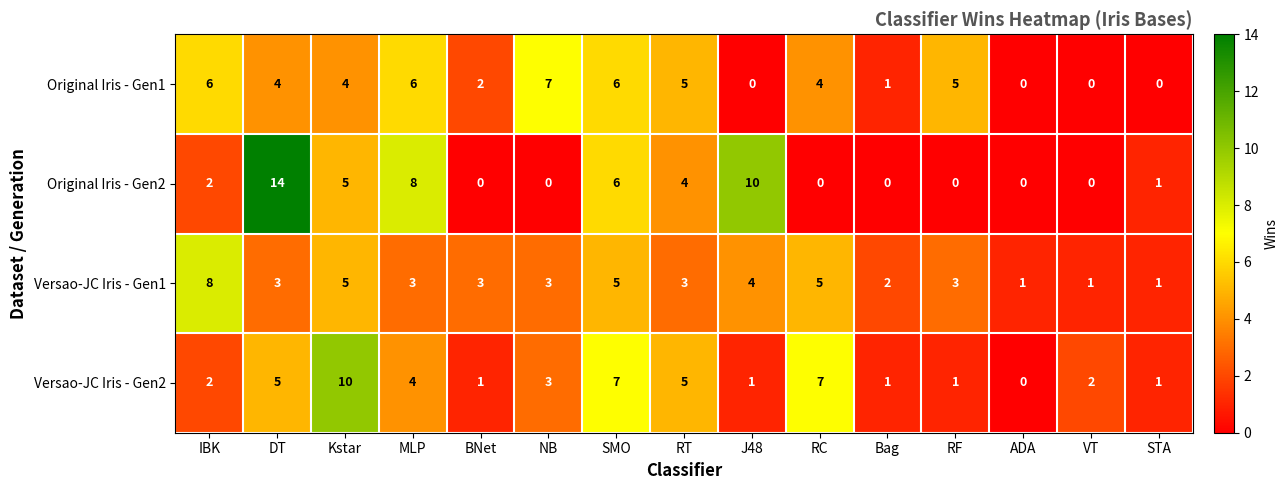

List the series in order of their peak value, highest first.

Original Iris - Gen2, Versao-JC Iris - Gen2, Versao-JC Iris - Gen1, Original Iris - Gen1